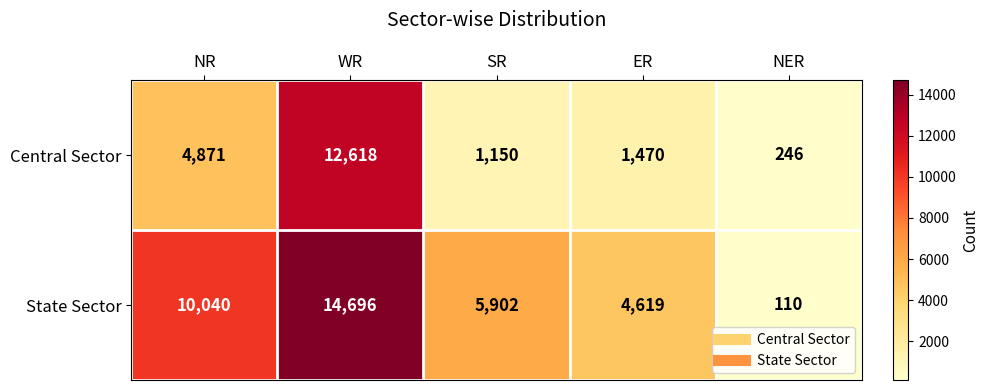

At which label does Central Sector reach its minimum?

NER